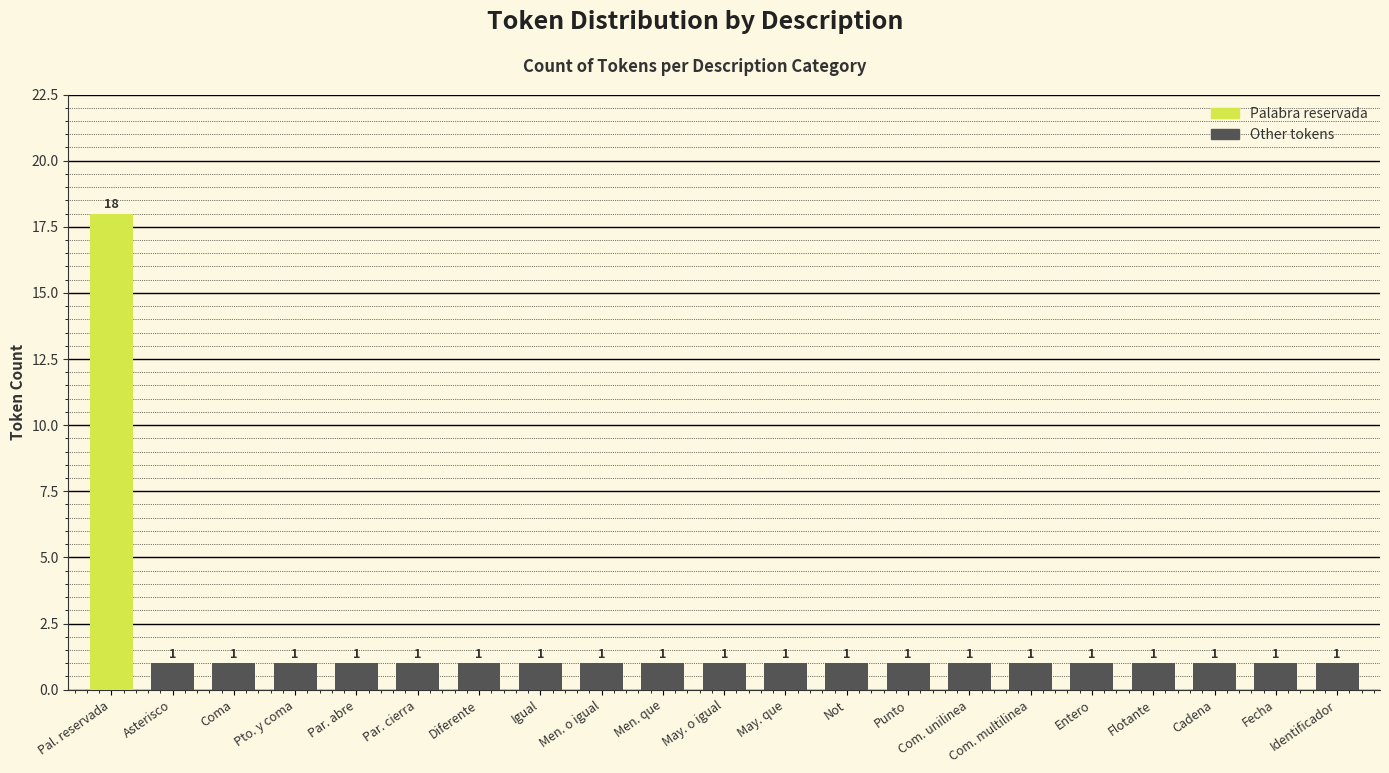

What is the value of the 1st bar from the left?

18